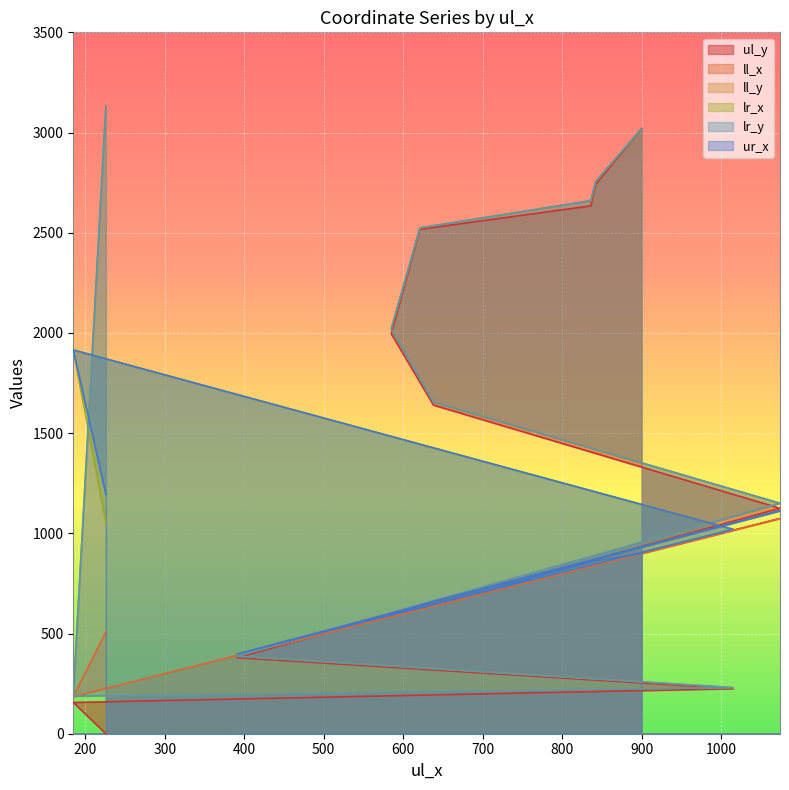

What is the sum of the lr_x values at 226 and 185?

2968